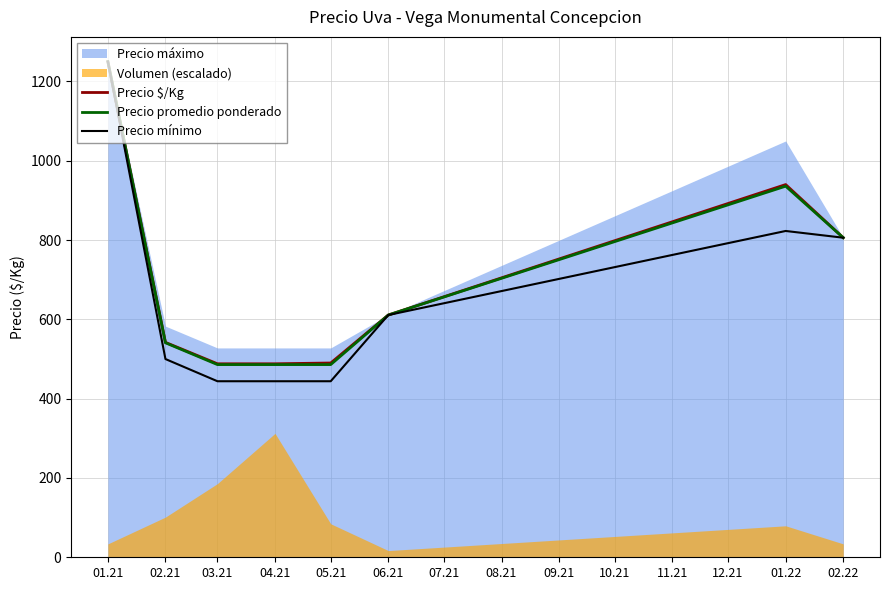

The value of Precio $/Kg at 06.21 is 258. True or false?

False